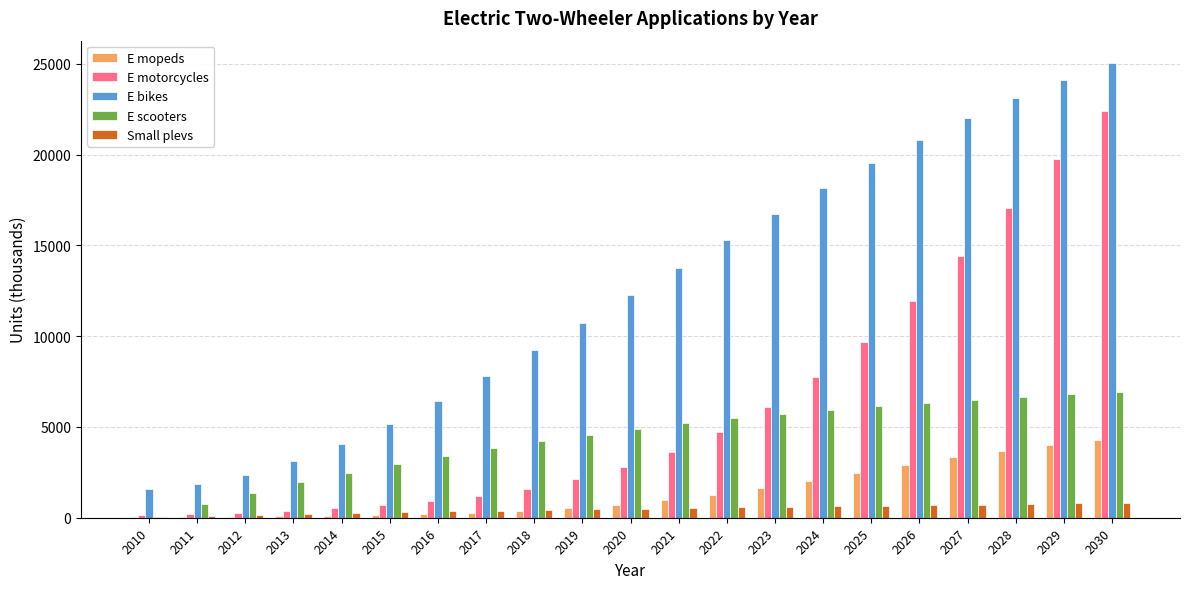

Which label corresponds to the largest value in the chart?

2030